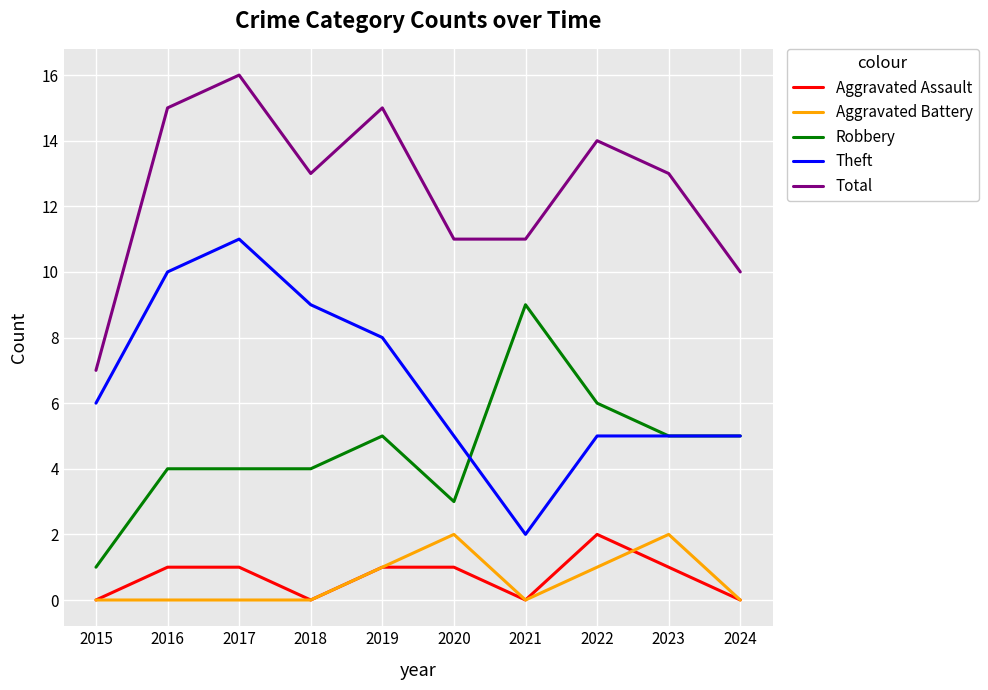

Is it true that Total equals 14 at 2022?

True